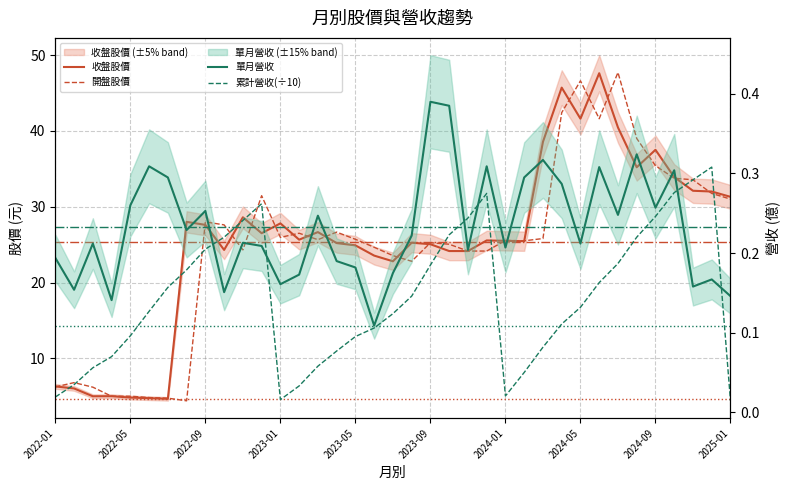

How many data points in 開盤股價 are above 25?

23